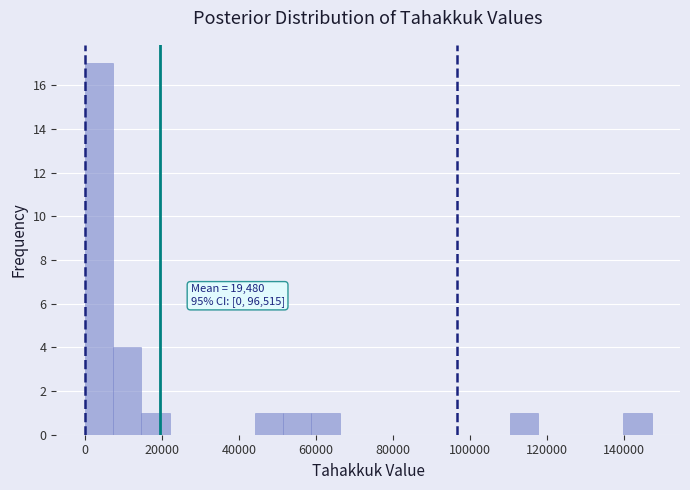

Around what value on the x-axis is the tallest bar? Give the approximate position of its centre, as read against the axis.

4000